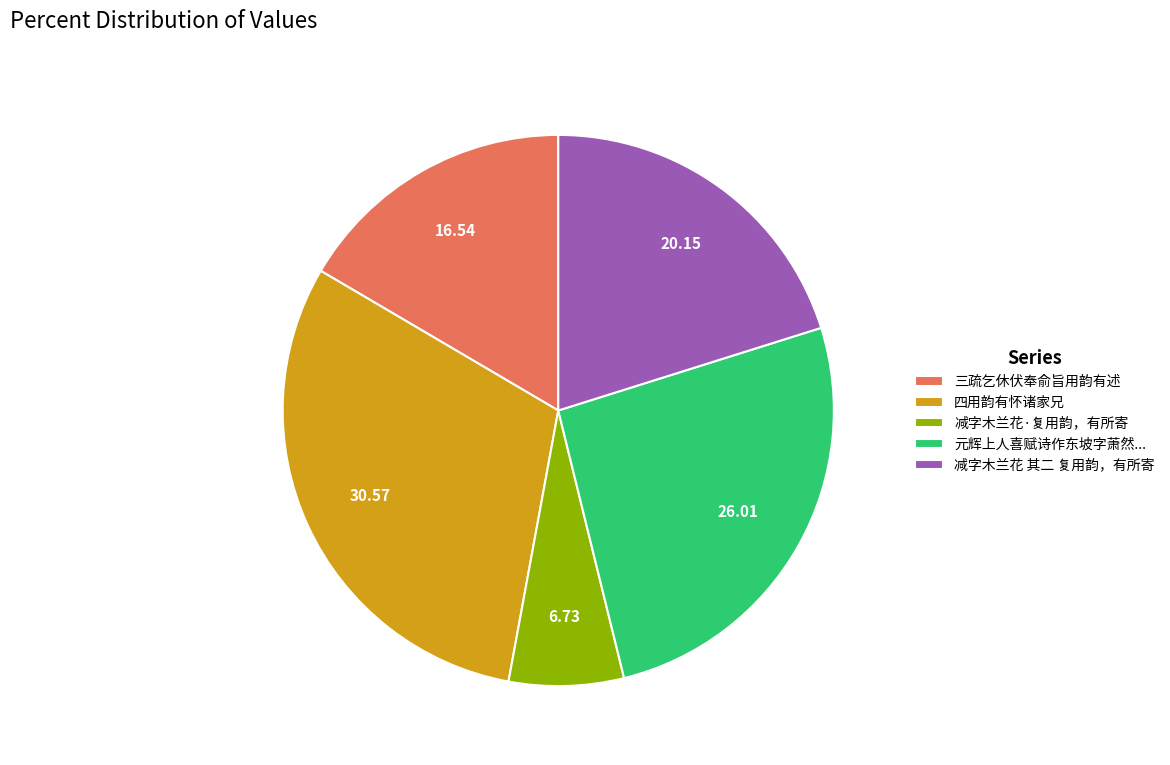

Is the sum of 三疏乞休伏奉俞旨用韵有述 and 元辉上人喜赋诗作东坡字萧然... greater than half?

No